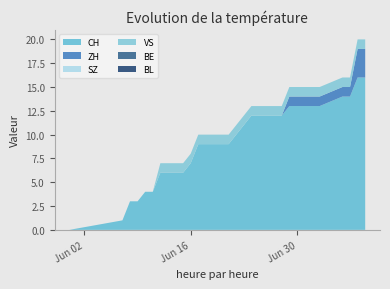

Reading left to right, list all the values displayed in this chart.

CH: 2020-05-31=0	2020-06-07=1	2020-06-08=3	2020-06-09=3	2020-06-10=4	2020-06-11=4	2020-06-12=6	2020-06-13=6	2020-06-14=6	2020-06-15=6	2020-06-16=7	2020-06-17=9	2020-06-18=9	2020-06-19=9	2020-06-20=9	2020-06-21=9	2020-06-22=10	2020-06-23=11	2020-06-24=12	2020-06-25=12	2020-06-26=12	2020-06-27=12	2020-06-28=12	2020-06-29=13	2020-06-30=13	2020-07-01=13	2020-07-02=13	2020-07-03=13	2020-07-06=14	2020-07-07=14	2020-07-08=16	2020-07-09=16
ZH: 2020-05-31=0	2020-06-07=0	2020-06-08=0	2020-06-09=0	2020-06-10=0	2020-06-11=0	2020-06-12=0	2020-06-13=0	2020-06-14=0	2020-06-15=0	2020-06-16=0	2020-06-17=0	2020-06-18=0	2020-06-19=0	2020-06-20=0	2020-06-21=0	2020-06-22=0	2020-06-23=0	2020-06-24=0	2020-06-25=0	2020-06-26=0	2020-06-27=0	2020-06-28=0	2020-06-29=1	2020-06-30=1	2020-07-01=1	2020-07-02=1	2020-07-03=1	2020-07-06=1	2020-07-07=1	2020-07-08=3	2020-07-09=3
SZ: 2020-05-31=0	2020-06-07=0	2020-06-08=0	2020-06-09=0	2020-06-10=0	2020-06-11=0	2020-06-12=0	2020-06-13=0	2020-06-14=0	2020-06-15=0	2020-06-16=0	2020-06-17=0	2020-06-18=0	2020-06-19=0	2020-06-20=0	2020-06-21=0	2020-06-22=0	2020-06-23=0	2020-06-24=0	2020-06-25=0	2020-06-26=0	2020-06-27=0	2020-06-28=0	2020-06-29=0	2020-06-30=0	2020-07-01=0	2020-07-02=0	2020-07-03=0	2020-07-06=0	2020-07-07=0	2020-07-08=0	2020-07-09=0
VS: 2020-05-31=0	2020-06-07=0	2020-06-08=0	2020-06-09=0	2020-06-10=0	2020-06-11=0	2020-06-12=1	2020-06-13=1	2020-06-14=1	2020-06-15=1	2020-06-16=1	2020-06-17=1	2020-06-18=1	2020-06-19=1	2020-06-20=1	2020-06-21=1	2020-06-22=1	2020-06-23=1	2020-06-24=1	2020-06-25=1	2020-06-26=1	2020-06-27=1	2020-06-28=1	2020-06-29=1	2020-06-30=1	2020-07-01=1	2020-07-02=1	2020-07-03=1	2020-07-06=1	2020-07-07=1	2020-07-08=1	2020-07-09=1
BE: 2020-05-31=0	2020-06-07=0	2020-06-08=0	2020-06-09=0	2020-06-10=0	2020-06-11=0	2020-06-12=0	2020-06-13=0	2020-06-14=0	2020-06-15=0	2020-06-16=0	2020-06-17=0	2020-06-18=0	2020-06-19=0	2020-06-20=0	2020-06-21=0	2020-06-22=0	2020-06-23=0	2020-06-24=0	2020-06-25=0	2020-06-26=0	2020-06-27=0	2020-06-28=0	2020-06-29=0	2020-06-30=0	2020-07-01=0	2020-07-02=0	2020-07-03=0	2020-07-06=0	2020-07-07=0	2020-07-08=0	2020-07-09=0
BL: 2020-05-31=0	2020-06-07=0	2020-06-08=0	2020-06-09=0	2020-06-10=0	2020-06-11=0	2020-06-12=0	2020-06-13=0	2020-06-14=0	2020-06-15=0	2020-06-16=0	2020-06-17=0	2020-06-18=0	2020-06-19=0	2020-06-20=0	2020-06-21=0	2020-06-22=0	2020-06-23=0	2020-06-24=0	2020-06-25=0	2020-06-26=0	2020-06-27=0	2020-06-28=0	2020-06-29=0	2020-06-30=0	2020-07-01=0	2020-07-02=0	2020-07-03=0	2020-07-06=0	2020-07-07=0	2020-07-08=0	2020-07-09=0